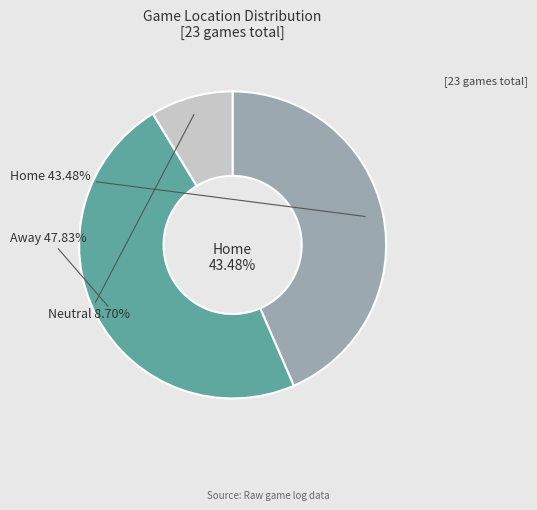

How many segments does this pie chart have?

3